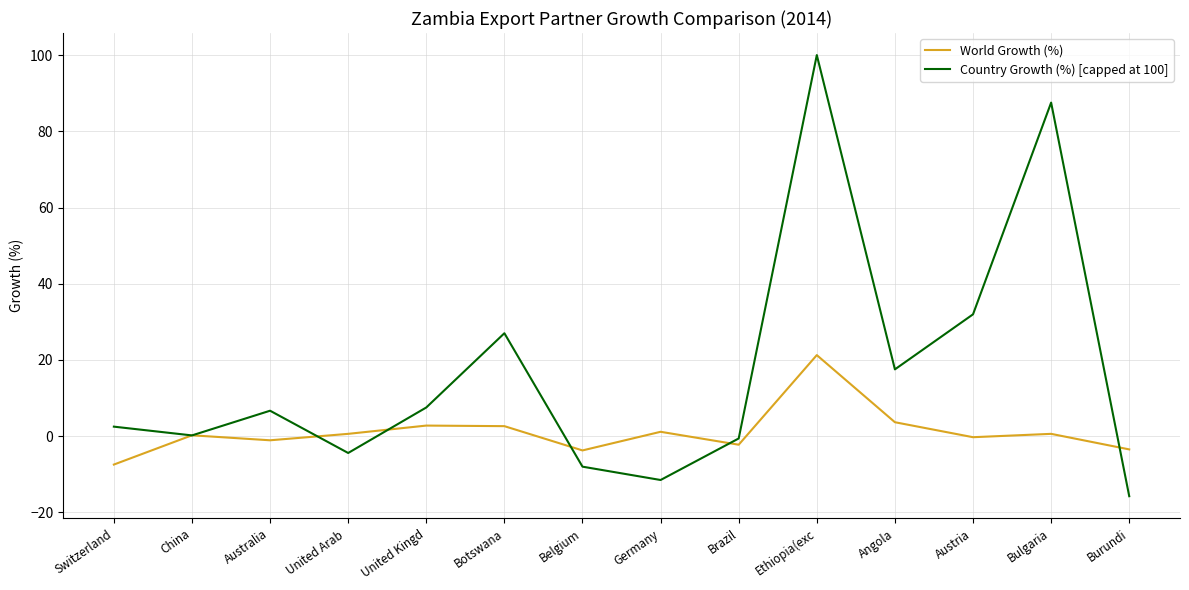

Which series has the largest total across all categories?

Country Growth (%) [capped at 100]